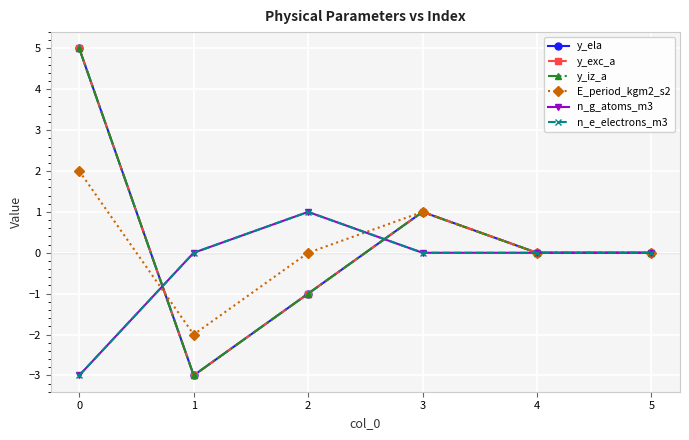

Reading left to right, transcribe all the data shown in this chart.

y_ela: 5	-3	-1	1	0	0
y_exc_a: 5	-3	-1	1	0	0
y_iz_a: 5	-3	-1	1	0	0
E_period_kgm2_s2: 2	-2	0	1	0	0
n_g_atoms_m3: -3	0	1	0	0	0
n_e_electrons_m3: -3	0	1	0	0	0